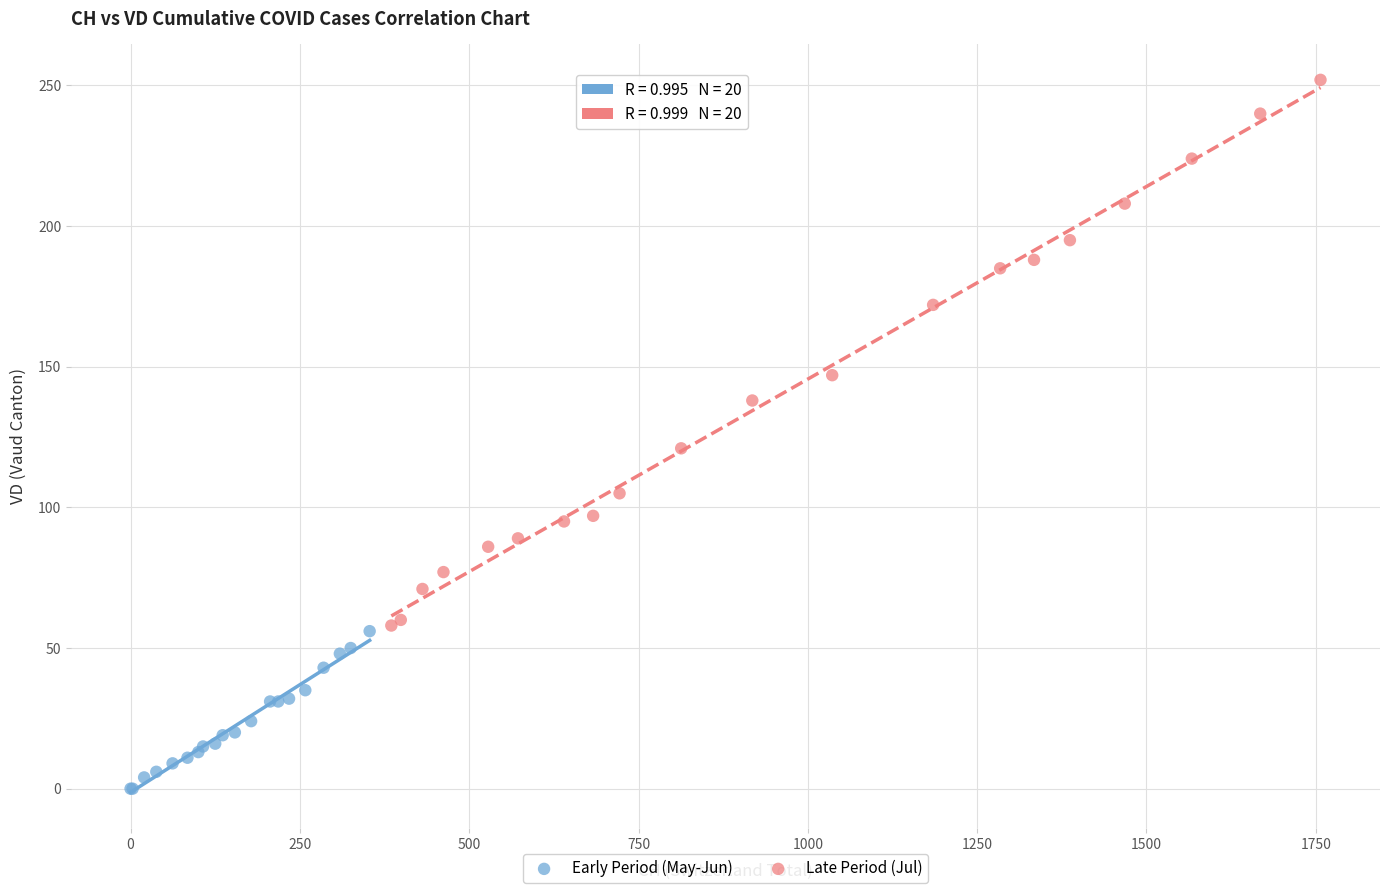

Which series contains the lowest Y value?

Early Period (May-Jun)